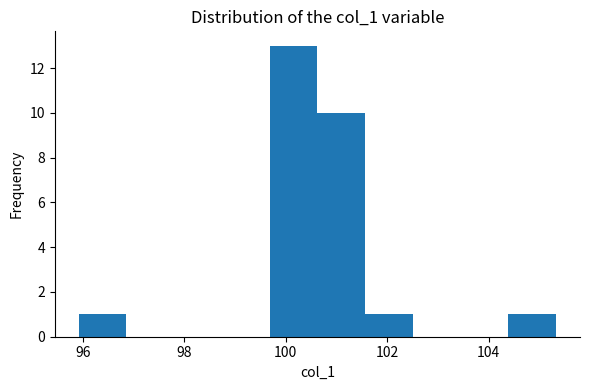

Reading left to right, transcribe this chart: for each bar, give the range it covers on the x-axis and its height. Neither the bar edges nor the heights are printed on the chart, so give them approximately, as read against the axes.

96.0 to 96.8: 1
96.8 to 97.8: 0
97.8 to 98.8: 0
98.8 to 99.6: 0
99.6 to 100.6: 13
100.6 to 101.6: 10
101.6 to 102.6: 1
102.6 to 103.4: 0
103.4 to 104.4: 0
104.4 to 105.4: 1